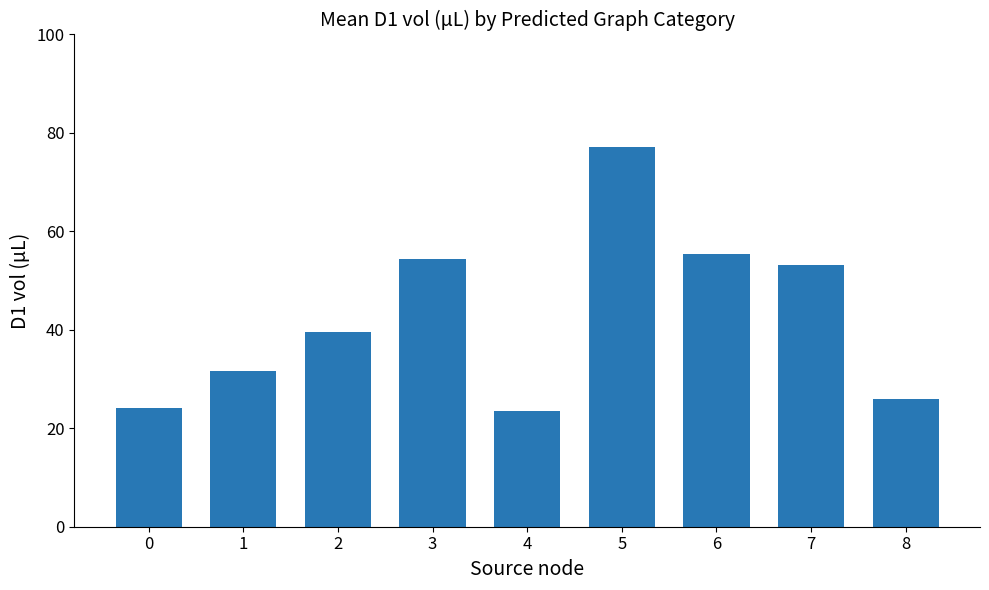

Reading right to left, what are all the values shown in this chart?

8=25.9	7=53.2	6=55.4	5=77.2	4=23.5	3=54.3	2=39.5	1=31.7	0=24.0